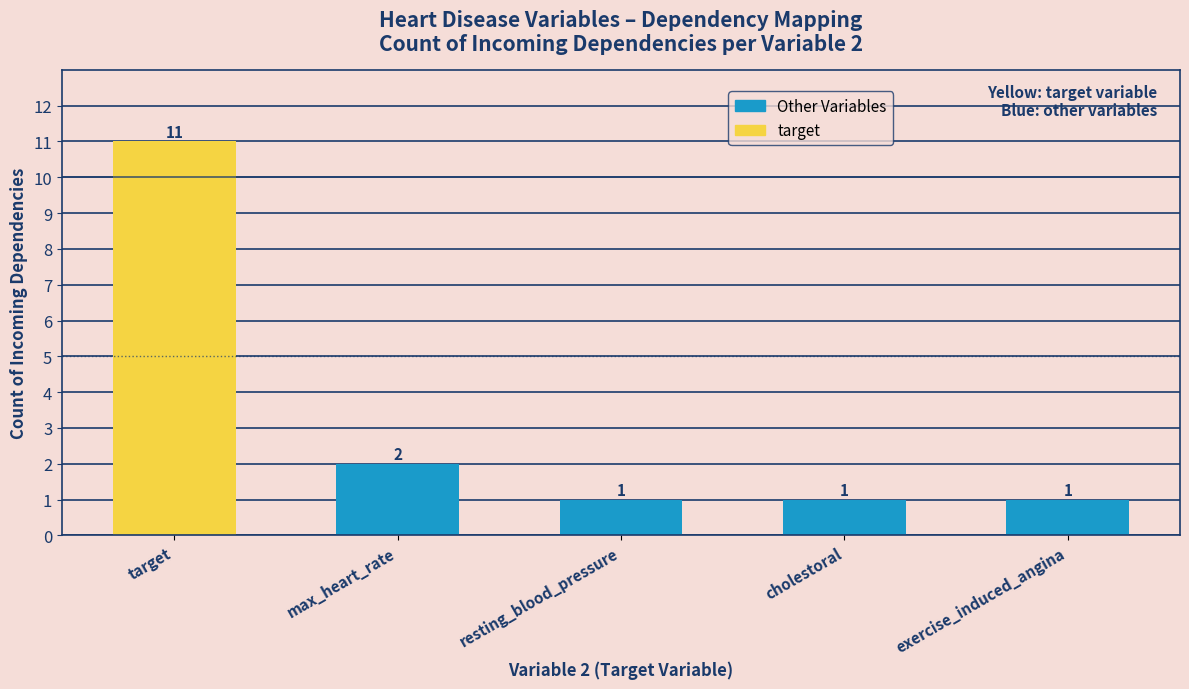

What is the difference between the second highest and second lowest values?

1